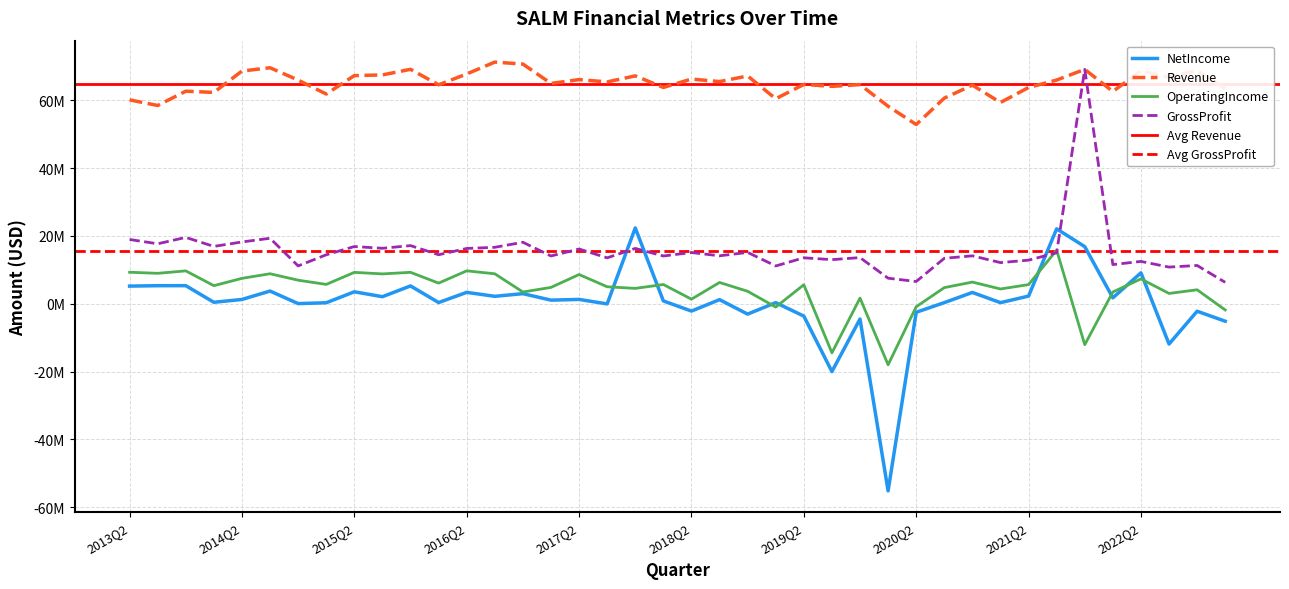

Is it true that NetIncome equals 322000 at 2019Q1?

True